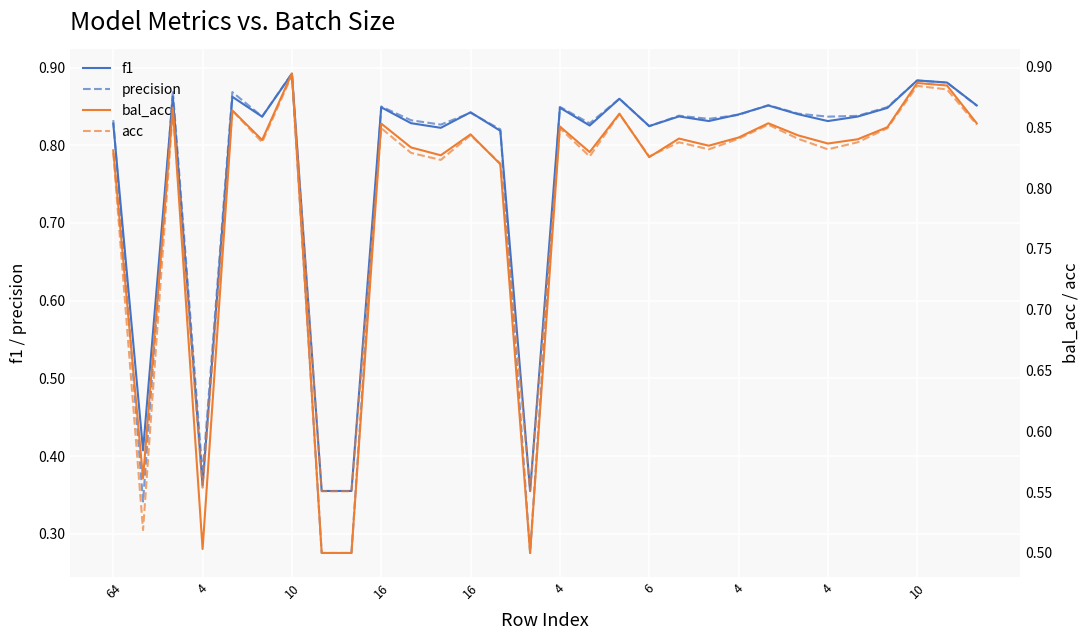

What are all the series names shown in the legend?

f1, precision, bal_acc, acc